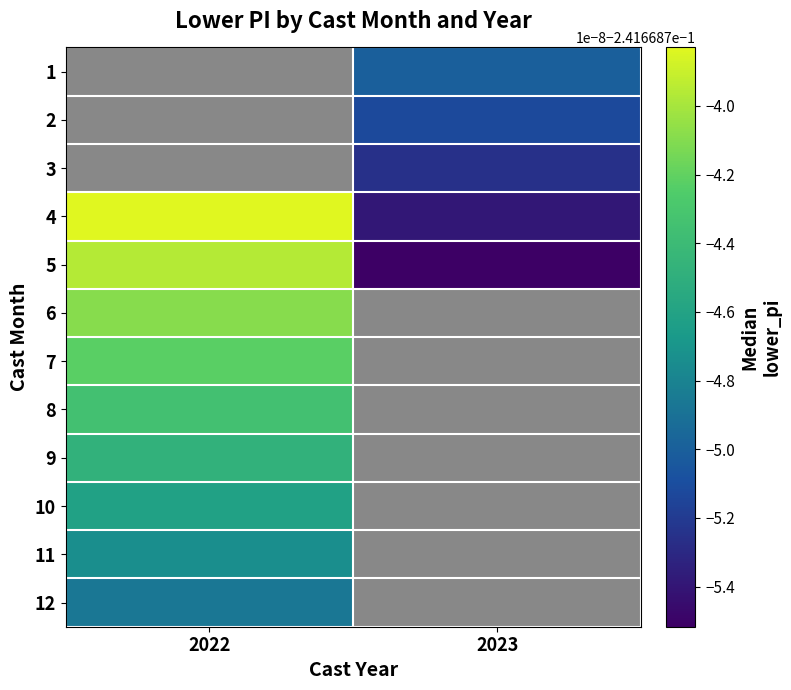

At which label does 9 reach its peak?

2022